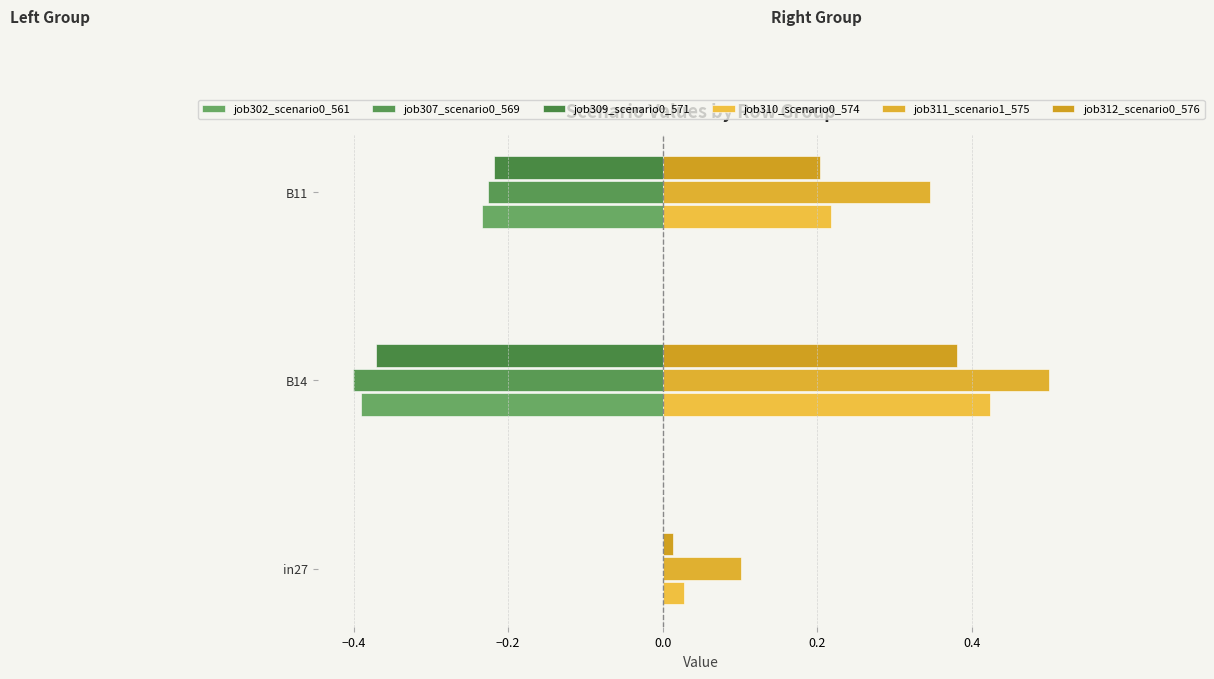

Count the number of data series in this chart.

6